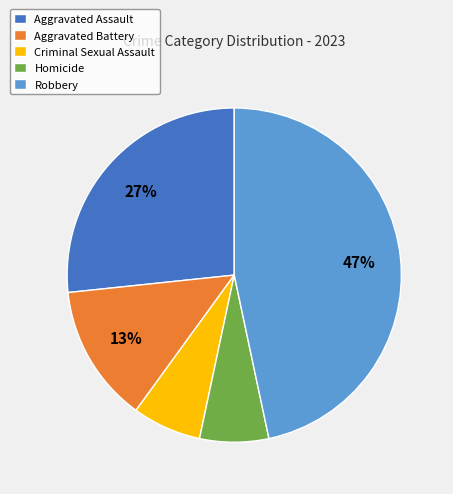

Count the number of slices in the pie.

5